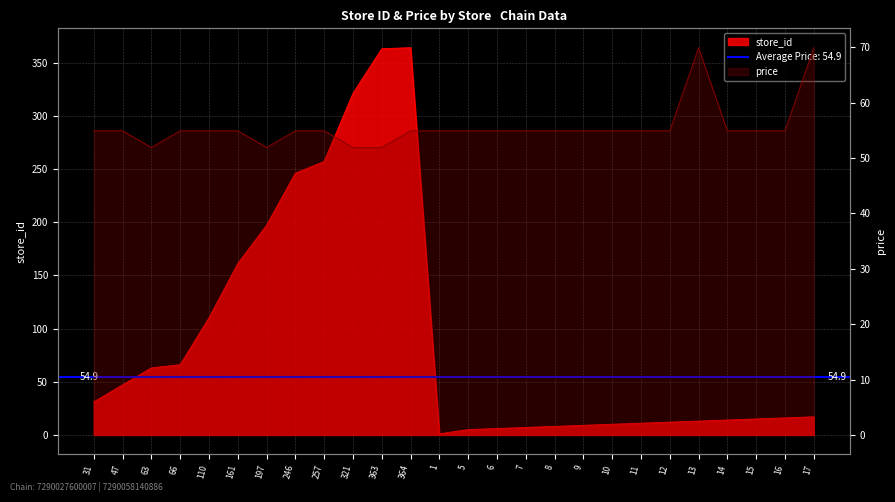

What is the average value of the price series?

55.6